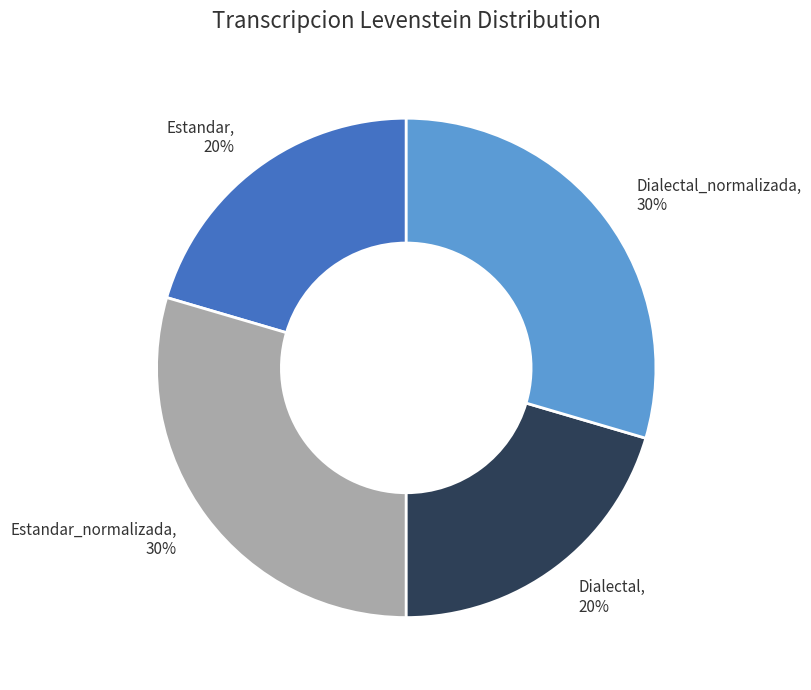

The Estandar_normalizada, 30% slice represents 30% of the pie. True or false?

True